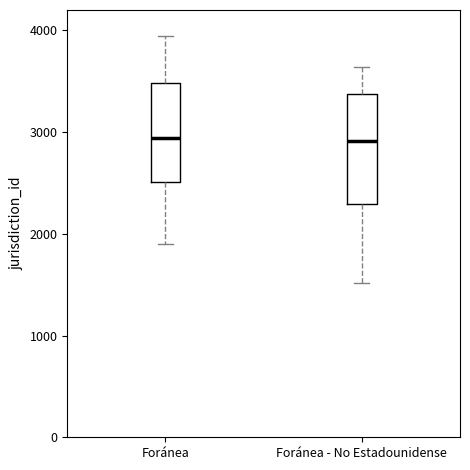

Reading left to right, read every box against the y-axis: the position of its median line, the range the box covers, and the ends of its whiskers. The values are not printed on the chart, so give them approximately, as read against the axis.

Foránea: median 2900, box 2500 to 3500, whiskers 1900 to 3900
Foránea - No Estadounidense: median 2900, box 2300 to 3400, whiskers 1500 to 3600